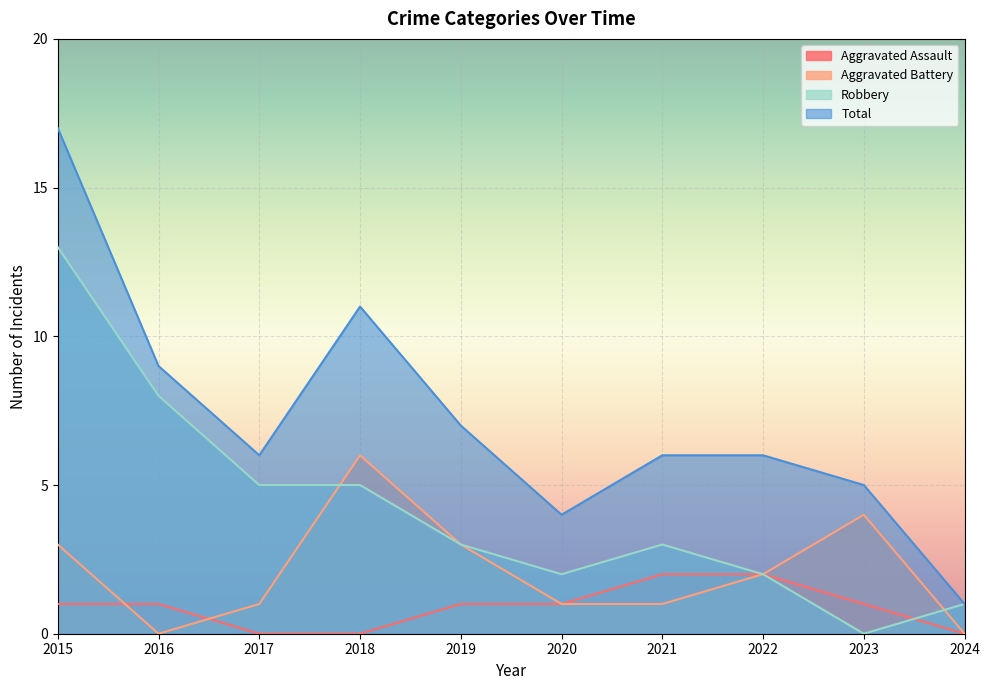

How many data points does each series have?

10